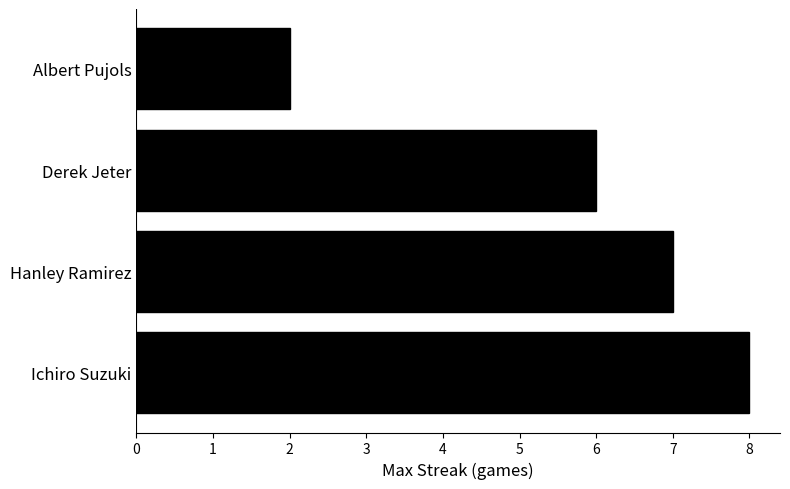

What is the average value?

6